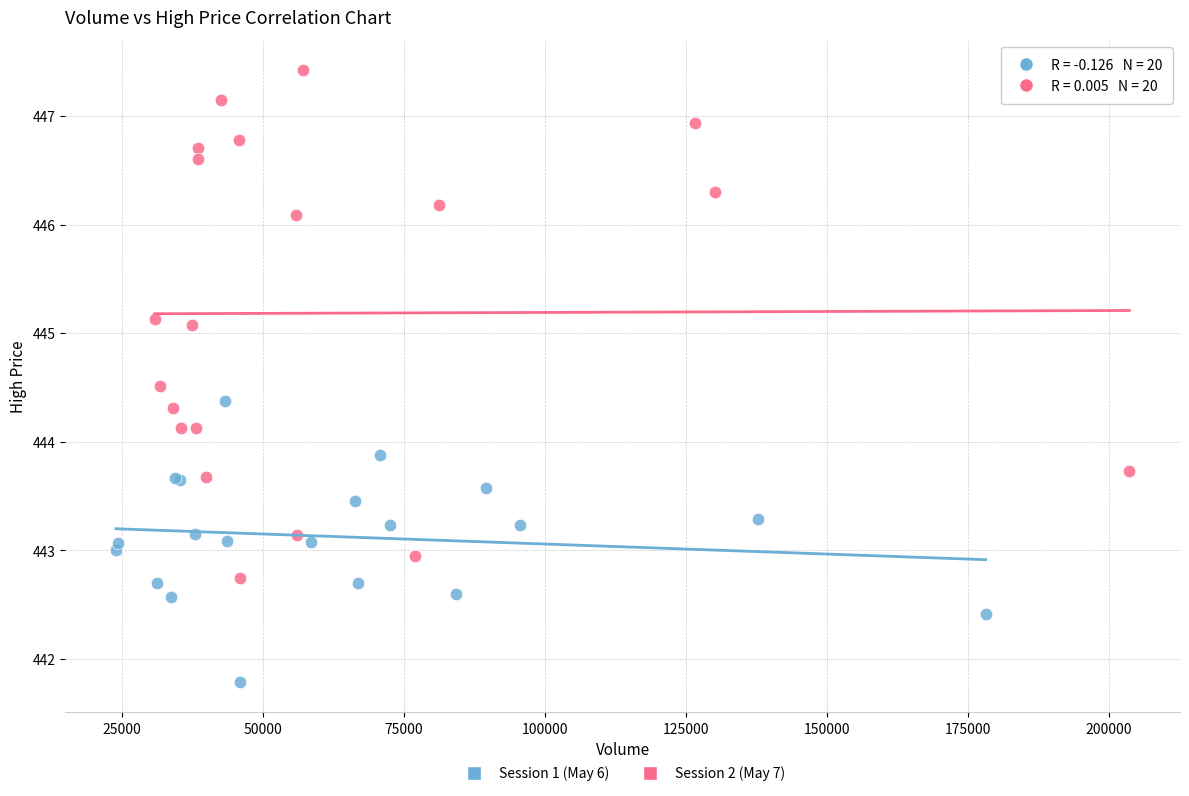

What are all the series names shown in the legend?

Session 1 (May 6), Session 2 (May 7)